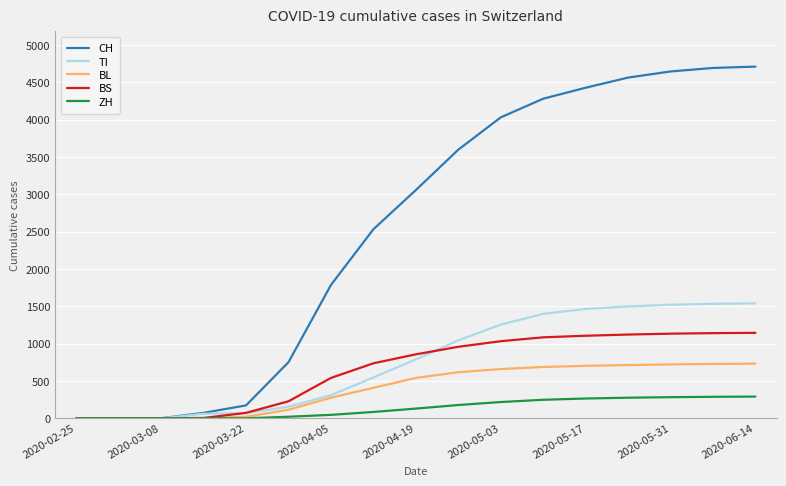

Which series has the largest total across all categories?

CH